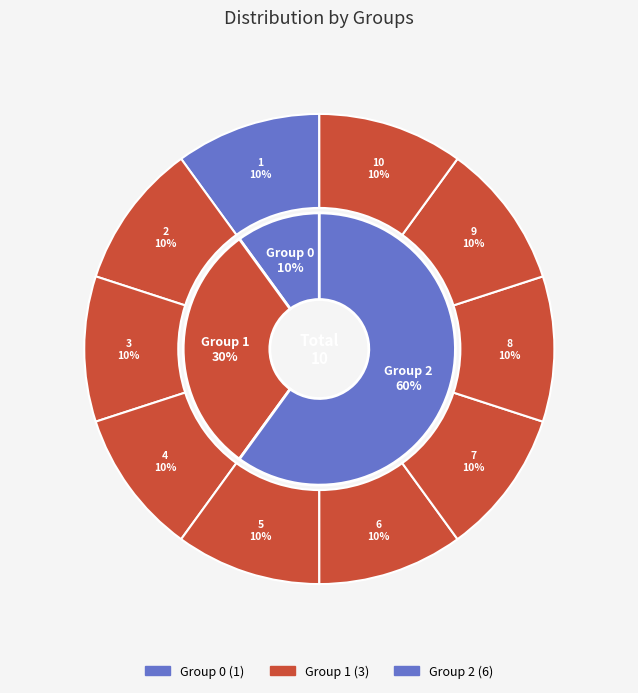

What is the smallest slice in the pie chart?

2